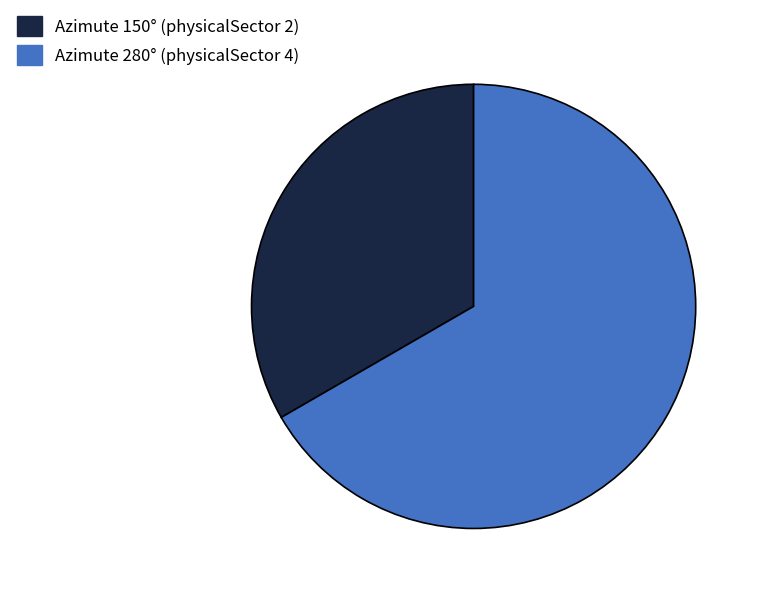

Is the sum of Azimute 280° (physicalSector 4) and Azimute 150° (physicalSector 2) greater than half?

Yes